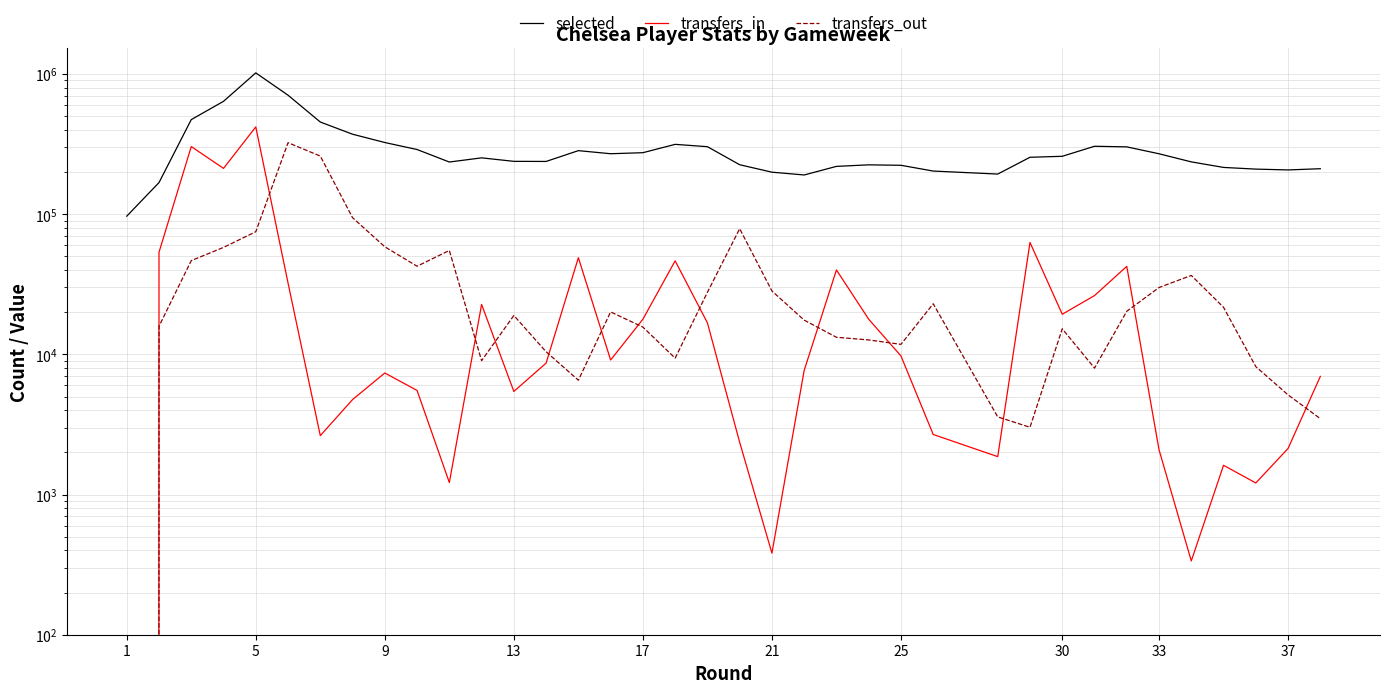

What is the average value of the transfers_in series?

39658